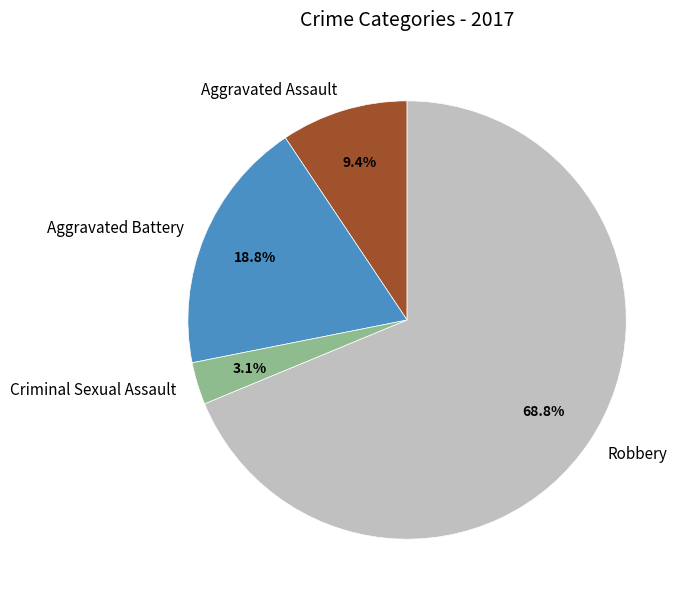

Between Criminal Sexual Assault and Aggravated Battery, which is larger?

Aggravated Battery